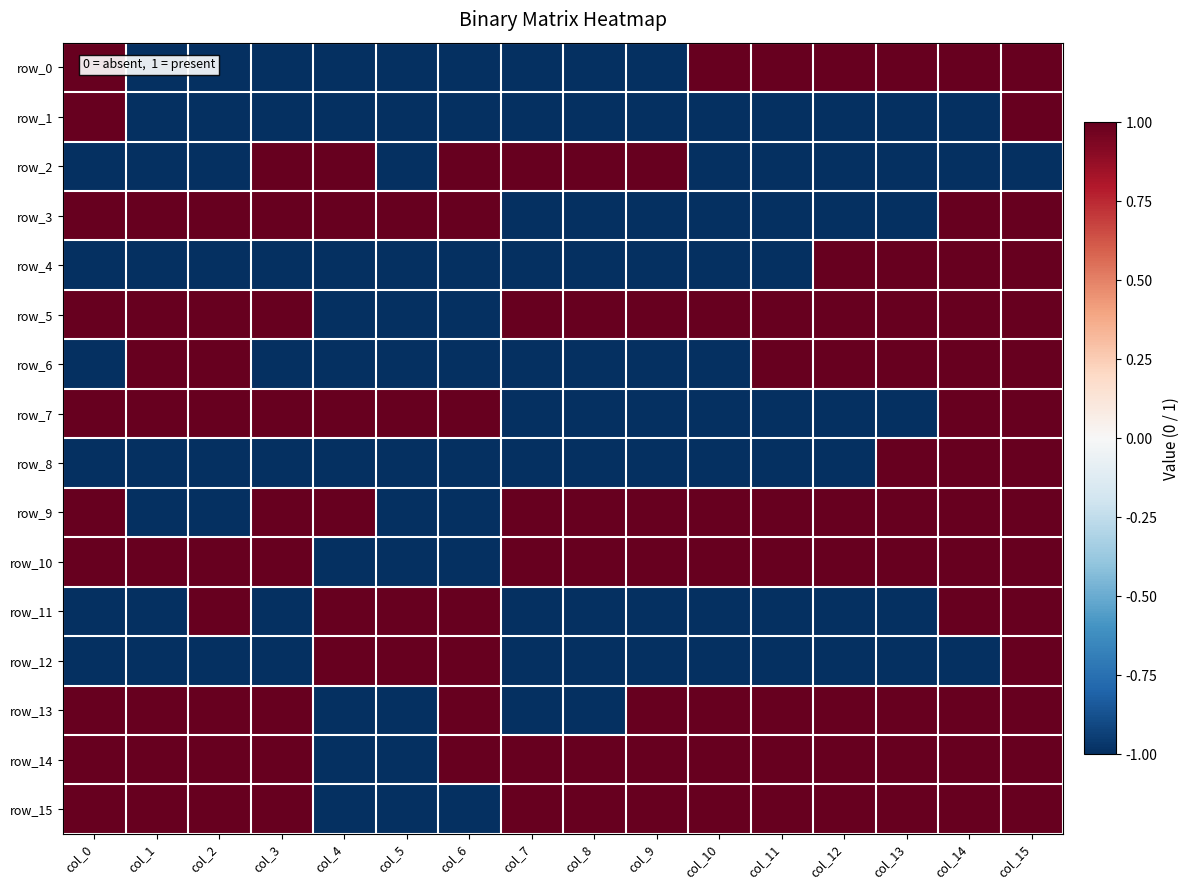

Reading left to right, transcribe all the data shown in this chart.

row_0: col_0=1	col_1=-1	col_2=-1	col_3=-1	col_4=-1	col_5=-1	col_6=-1	col_7=-1	col_8=-1	col_9=-1	col_10=1	col_11=1	col_12=1	col_13=1	col_14=1	col_15=1
row_1: col_0=1	col_1=-1	col_2=-1	col_3=-1	col_4=-1	col_5=-1	col_6=-1	col_7=-1	col_8=-1	col_9=-1	col_10=-1	col_11=-1	col_12=-1	col_13=-1	col_14=-1	col_15=1
row_2: col_0=-1	col_1=-1	col_2=-1	col_3=1	col_4=1	col_5=-1	col_6=1	col_7=1	col_8=1	col_9=1	col_10=-1	col_11=-1	col_12=-1	col_13=-1	col_14=-1	col_15=-1
row_3: col_0=1	col_1=1	col_2=1	col_3=1	col_4=1	col_5=1	col_6=1	col_7=-1	col_8=-1	col_9=-1	col_10=-1	col_11=-1	col_12=-1	col_13=-1	col_14=1	col_15=1
row_4: col_0=-1	col_1=-1	col_2=-1	col_3=-1	col_4=-1	col_5=-1	col_6=-1	col_7=-1	col_8=-1	col_9=-1	col_10=-1	col_11=-1	col_12=1	col_13=1	col_14=1	col_15=1
row_5: col_0=1	col_1=1	col_2=1	col_3=1	col_4=-1	col_5=-1	col_6=-1	col_7=1	col_8=1	col_9=1	col_10=1	col_11=1	col_12=1	col_13=1	col_14=1	col_15=1
row_6: col_0=-1	col_1=1	col_2=1	col_3=-1	col_4=-1	col_5=-1	col_6=-1	col_7=-1	col_8=-1	col_9=-1	col_10=-1	col_11=1	col_12=1	col_13=1	col_14=1	col_15=1
row_7: col_0=1	col_1=1	col_2=1	col_3=1	col_4=1	col_5=1	col_6=1	col_7=-1	col_8=-1	col_9=-1	col_10=-1	col_11=-1	col_12=-1	col_13=-1	col_14=1	col_15=1
row_8: col_0=-1	col_1=-1	col_2=-1	col_3=-1	col_4=-1	col_5=-1	col_6=-1	col_7=-1	col_8=-1	col_9=-1	col_10=-1	col_11=-1	col_12=-1	col_13=1	col_14=1	col_15=1
row_9: col_0=1	col_1=-1	col_2=-1	col_3=1	col_4=1	col_5=-1	col_6=-1	col_7=1	col_8=1	col_9=1	col_10=1	col_11=1	col_12=1	col_13=1	col_14=1	col_15=1
row_10: col_0=1	col_1=1	col_2=1	col_3=1	col_4=-1	col_5=-1	col_6=-1	col_7=1	col_8=1	col_9=1	col_10=1	col_11=1	col_12=1	col_13=1	col_14=1	col_15=1
row_11: col_0=-1	col_1=-1	col_2=1	col_3=-1	col_4=1	col_5=1	col_6=1	col_7=-1	col_8=-1	col_9=-1	col_10=-1	col_11=-1	col_12=-1	col_13=-1	col_14=1	col_15=1
row_12: col_0=-1	col_1=-1	col_2=-1	col_3=-1	col_4=1	col_5=1	col_6=1	col_7=-1	col_8=-1	col_9=-1	col_10=-1	col_11=-1	col_12=-1	col_13=-1	col_14=-1	col_15=1
row_13: col_0=1	col_1=1	col_2=1	col_3=1	col_4=-1	col_5=-1	col_6=1	col_7=-1	col_8=-1	col_9=1	col_10=1	col_11=1	col_12=1	col_13=1	col_14=1	col_15=1
row_14: col_0=1	col_1=1	col_2=1	col_3=1	col_4=-1	col_5=-1	col_6=1	col_7=1	col_8=1	col_9=1	col_10=1	col_11=1	col_12=1	col_13=1	col_14=1	col_15=1
row_15: col_0=1	col_1=1	col_2=1	col_3=1	col_4=-1	col_5=-1	col_6=-1	col_7=1	col_8=1	col_9=1	col_10=1	col_11=1	col_12=1	col_13=1	col_14=1	col_15=1